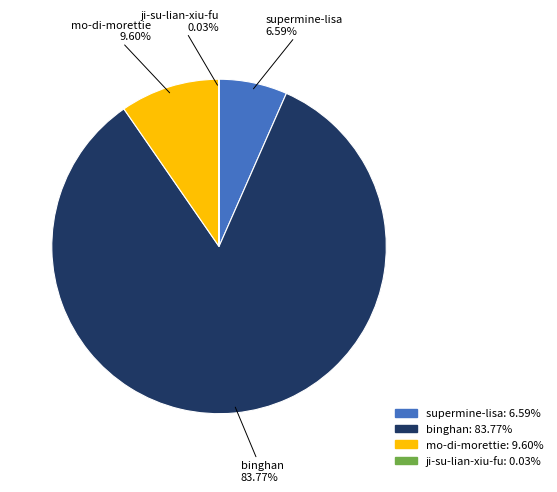

What is the ratio of the value at binghan to the value at supermine-lisa?

12.7